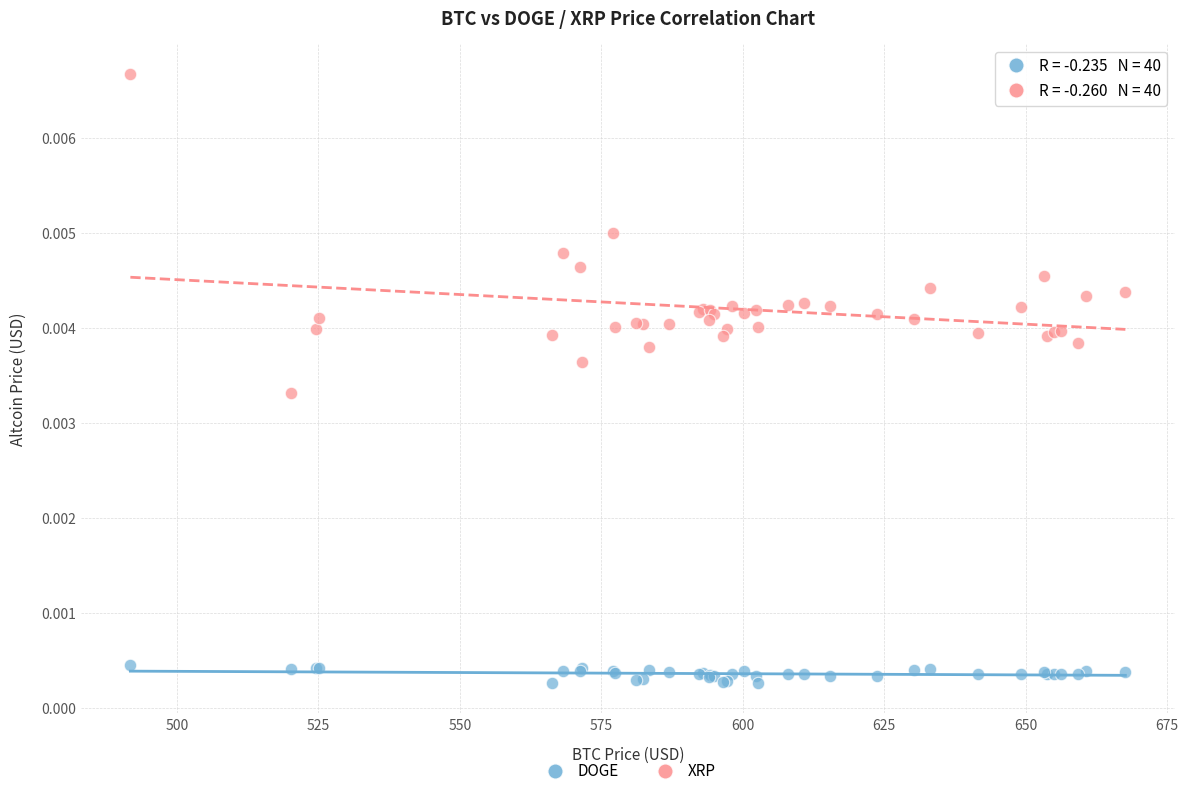

Which series reaches the minimum Y coordinate?

DOGE